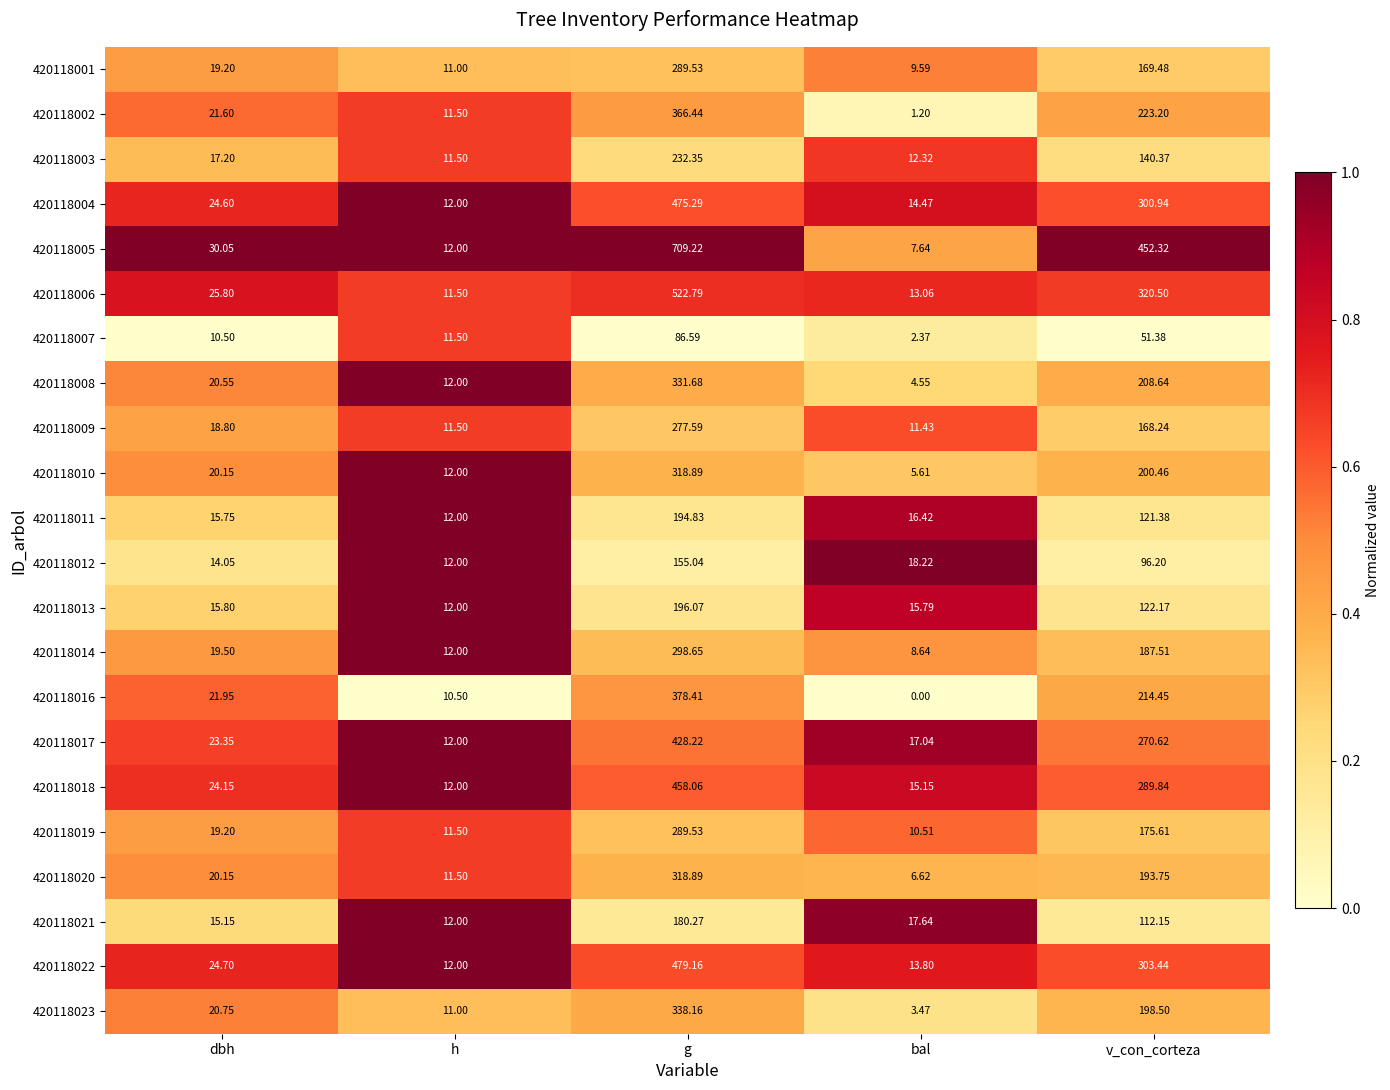

Which label corresponds to the largest value in the chart?

g